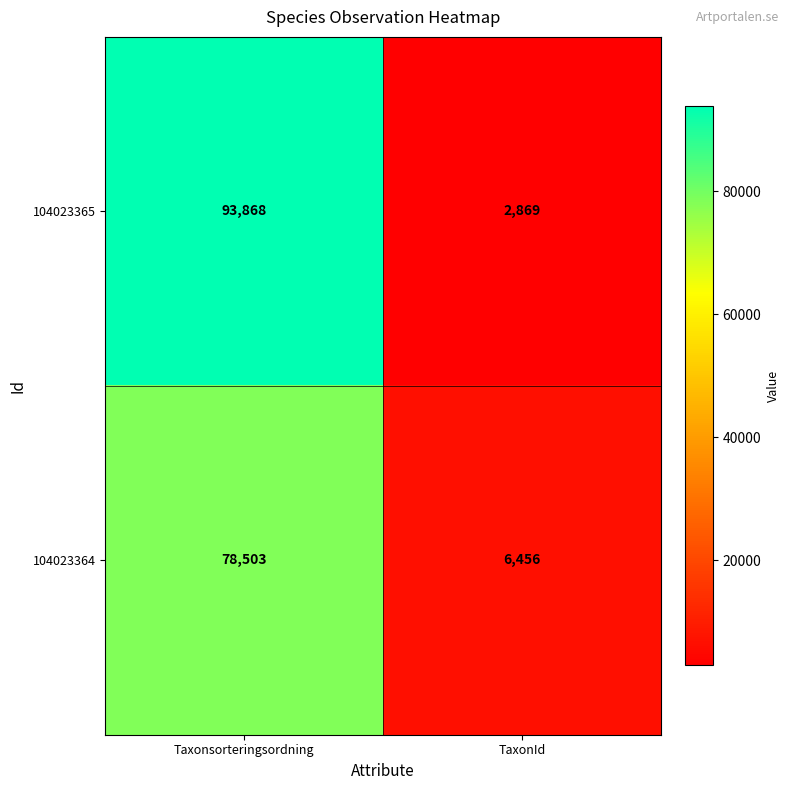

Is it true that 104023365 equals 25356 at Taxonsorteringsordning?

False